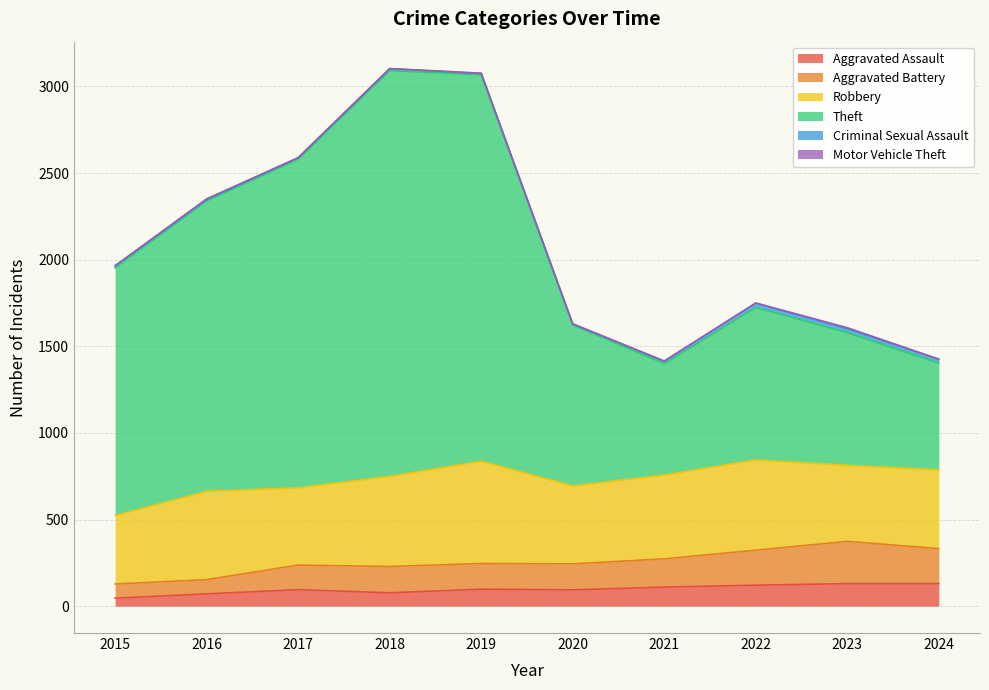

Does the chart display data point markers on the line(s)?

No